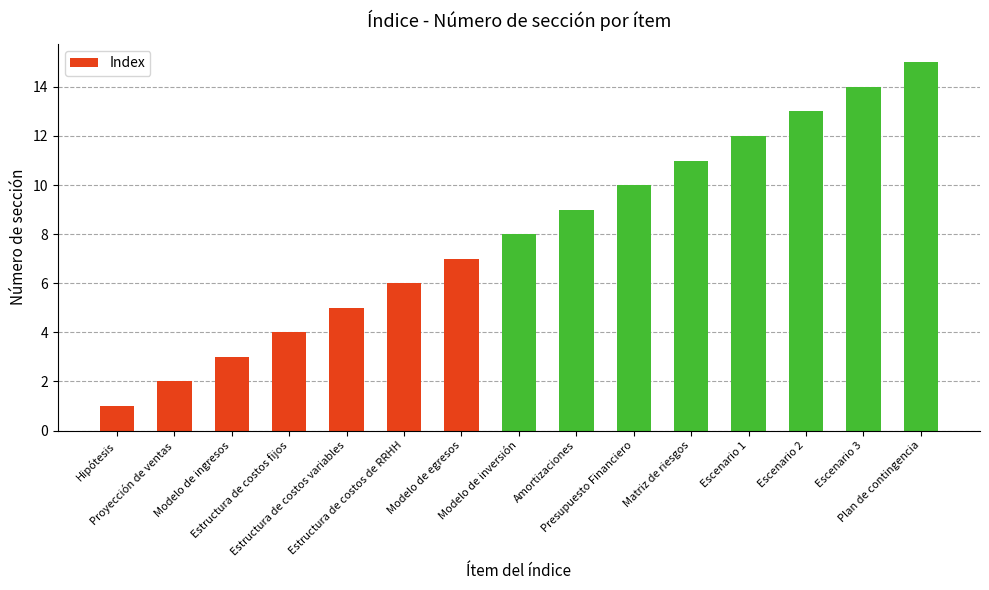

List the labels in order of value, largest first.

Plan de contingencia, Escenario 3, Escenario 2, Escenario 1, Matriz de riesgos, Presupuesto Financiero, Amortizaciones, Modelo de inversión, Modelo de egresos, Estructura de costos de RRHH, Estructura de costos variables, Estructura de costos fijos, Modelo de ingresos, Proyección de ventas, Hipótesis